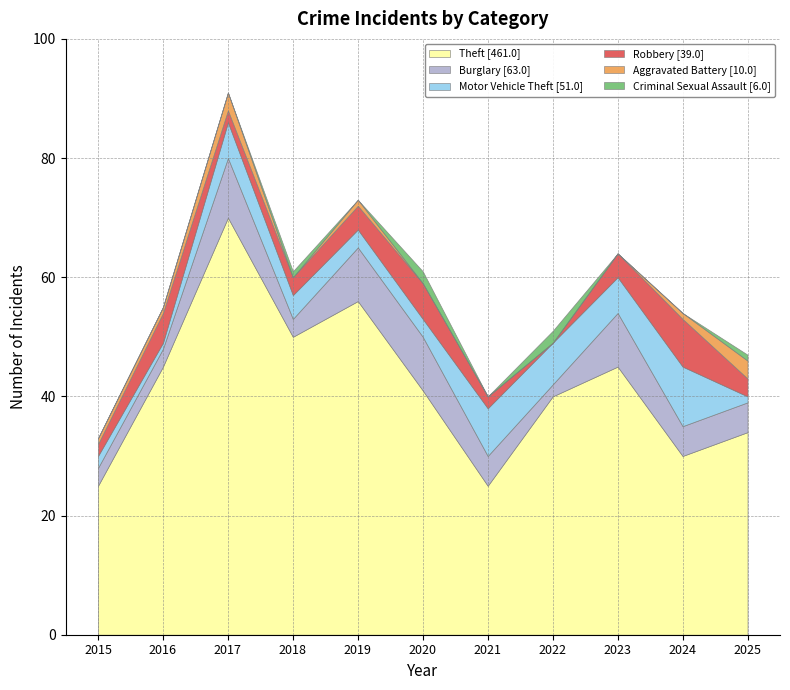

Reading right to left, transcribe all the data shown in this chart.

Theft: 2025=34	2024=30	2023=45	2022=40	2021=25	2020=41	2019=56	2018=50	2017=70	2016=45	2015=25
Burglary: 2025=5	2024=5	2023=9	2022=2	2021=5	2020=9	2019=9	2018=3	2017=10	2016=3	2015=3
Motor Vehicle Theft: 2025=1	2024=10	2023=6	2022=7	2021=8	2020=3	2019=3	2018=4	2017=6	2016=1	2015=2
Robbery: 2025=3	2024=8	2023=4	2022=0	2021=2	2020=6	2019=4	2018=3	2017=2	2016=5	2015=2
Aggravated Battery: 2025=3	2024=1	2023=0	2022=0	2021=0	2020=0	2019=1	2018=0	2017=3	2016=1	2015=1
Criminal Sexual Assault: 2025=1	2024=0	2023=0	2022=2	2021=0	2020=2	2019=0	2018=1	2017=0	2016=0	2015=0